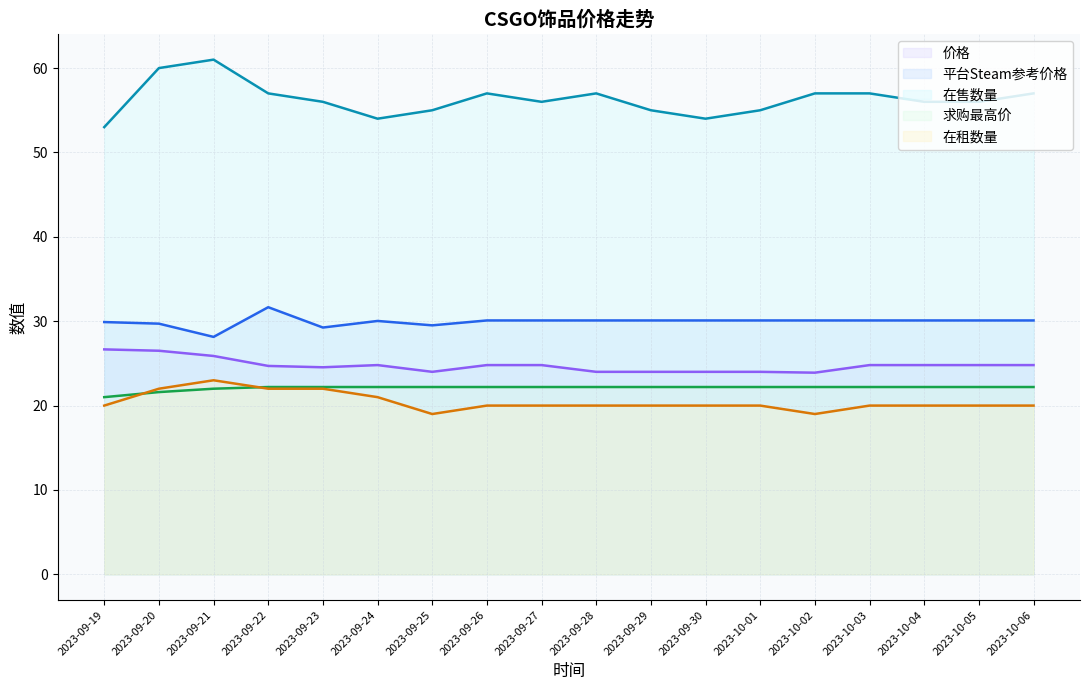

Reading left to right, transcribe all the data shown in this chart.

价格: 26.7	26.5	25.9	24.7	24.5	24.8	24.0	24.8	24.8	24.0	24.0	24.0	24.0	23.9	24.8	24.8	24.8	24.8
平台Steam参考价格: 29.9	29.7	28.1	31.7	29.2	30.0	29.5	30.1	30.1	30.1	30.1	30.1	30.1	30.1	30.1	30.1	30.1	30.1
在售数量: 53.0	60.0	61.0	57.0	56.0	54.0	55.0	57.0	56.0	57.0	55.0	54.0	55.0	57.0	57.0	56.0	56.0	57.0
求购最高价: 21.0	21.6	22.0	22.2	22.2	22.2	22.2	22.2	22.2	22.2	22.2	22.2	22.2	22.2	22.2	22.2	22.2	22.2
在租数量: 20.0	22.0	23.0	22.0	22.0	21.0	19.0	20.0	20.0	20.0	20.0	20.0	20.0	19.0	20.0	20.0	20.0	20.0